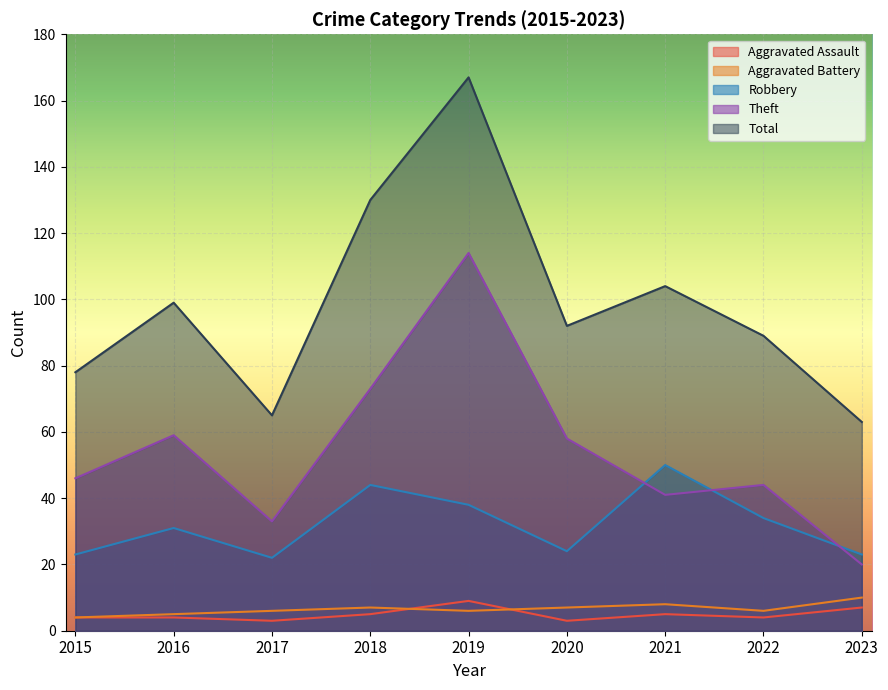

At 2017, list the series in order from largest to smallest.

Total, Theft, Robbery, Aggravated Battery, Aggravated Assault